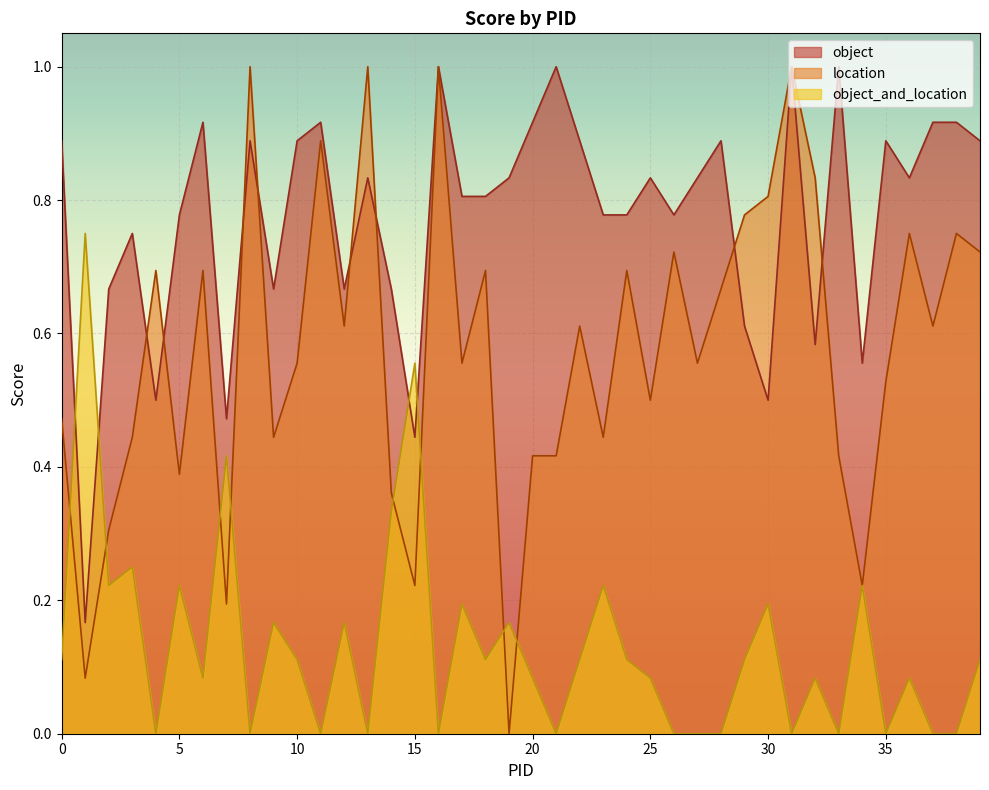

At how many categories does at least one series exceed 0?

40